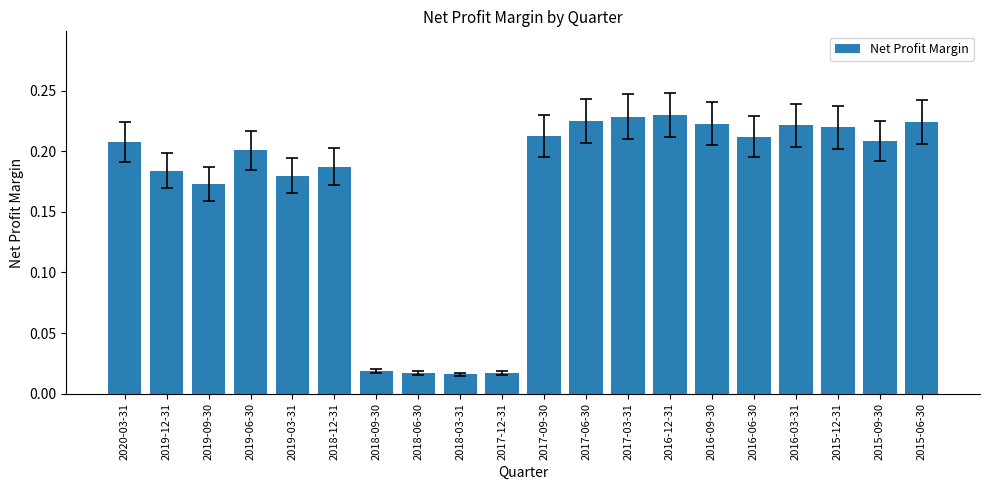

What position from the right is 2018-12-31?

15